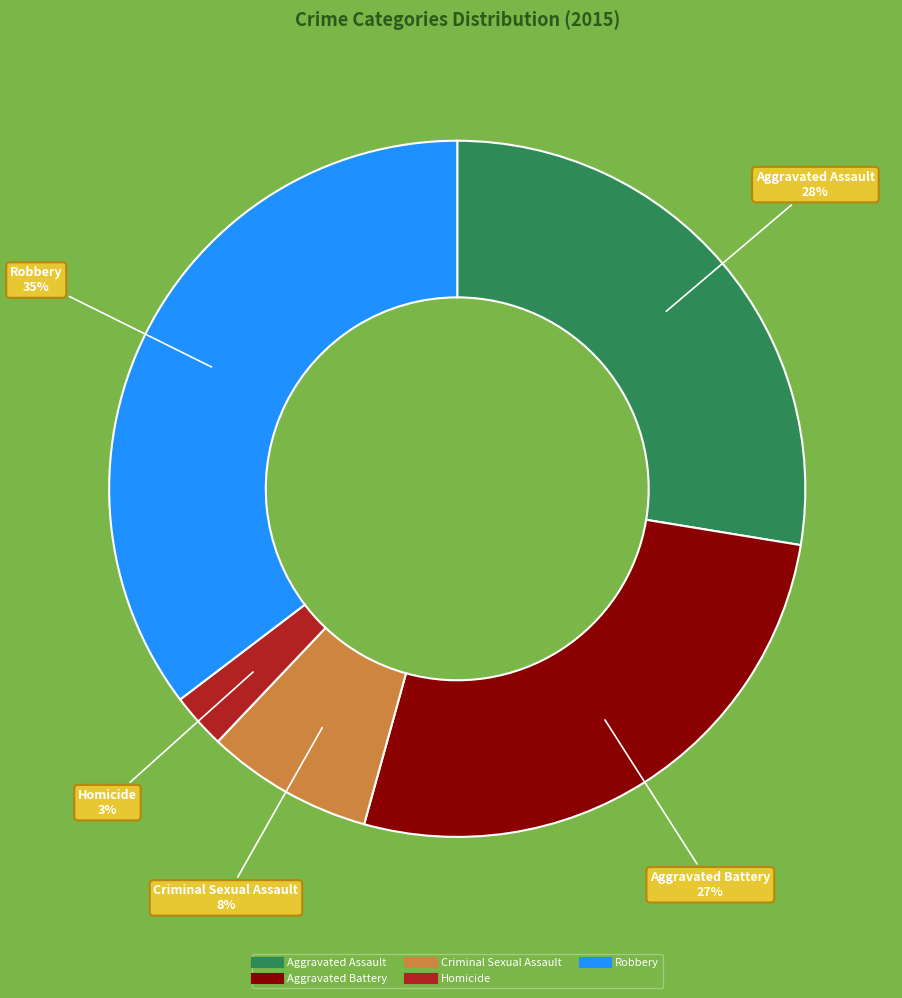

How many slices are in this pie chart?

5